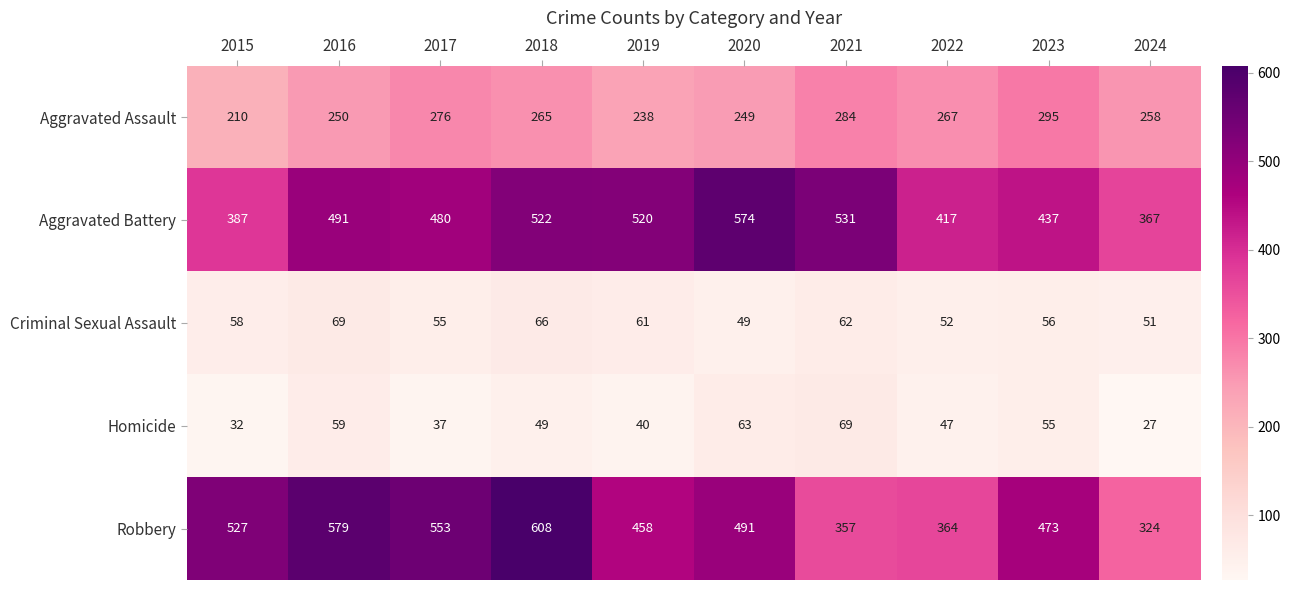

Read the Aggravated Battery value at 2023, to the nearest 50.

450